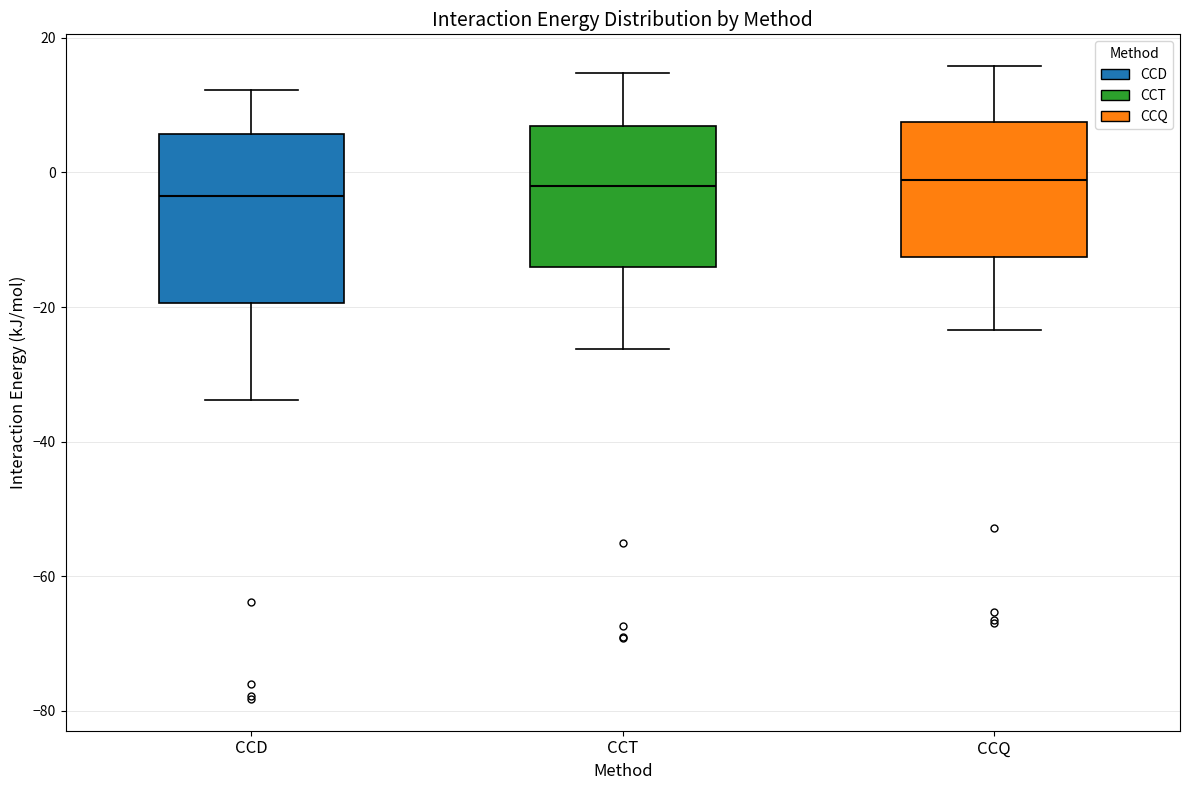

Reading left to right, transcribe this box plot: for each box, give where its median line is, the range the box spans, and where its two whiskers end, as read against the y-axis. The values are not printed on the chart, so give them approximately, as read against the axis.

CCD: median -4, box -20 to 6, whiskers -34 to 12
CCT: median -2, box -14 to 6, whiskers -26 to 14
CCQ: median -2, box -12 to 8, whiskers -24 to 16